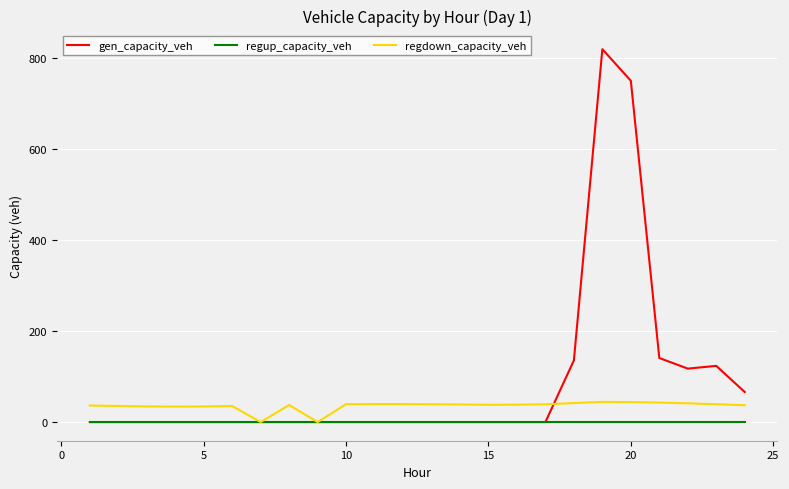

List the series in order of their peak value, highest first.

gen_capacity_veh, regdown_capacity_veh, regup_capacity_veh